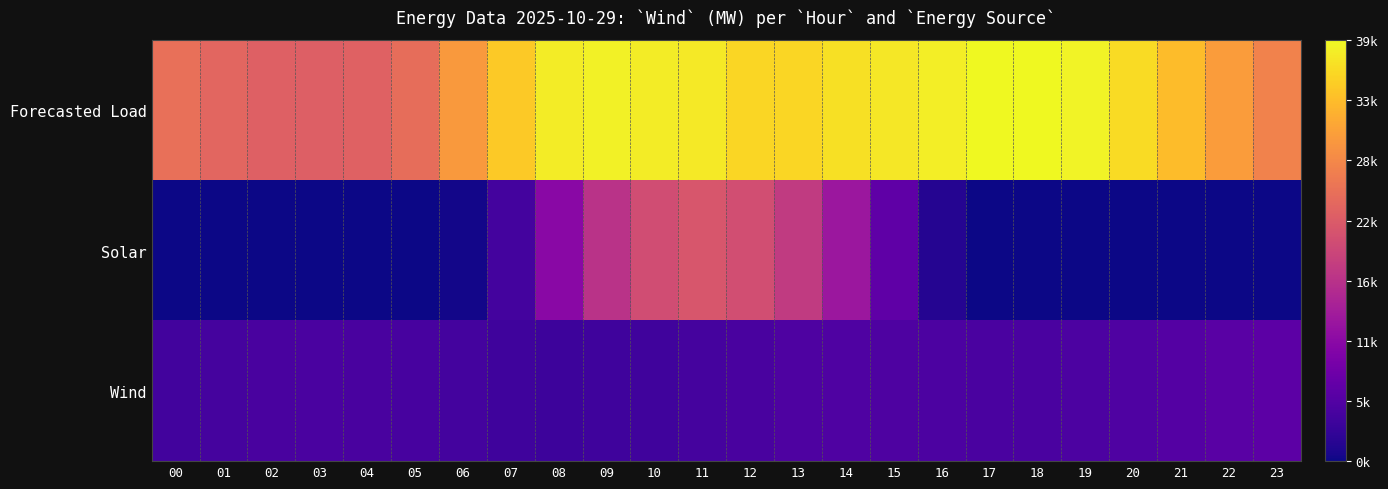

At 13, list the series in order from smallest to largest.

Wind, Solar, Forecasted Load